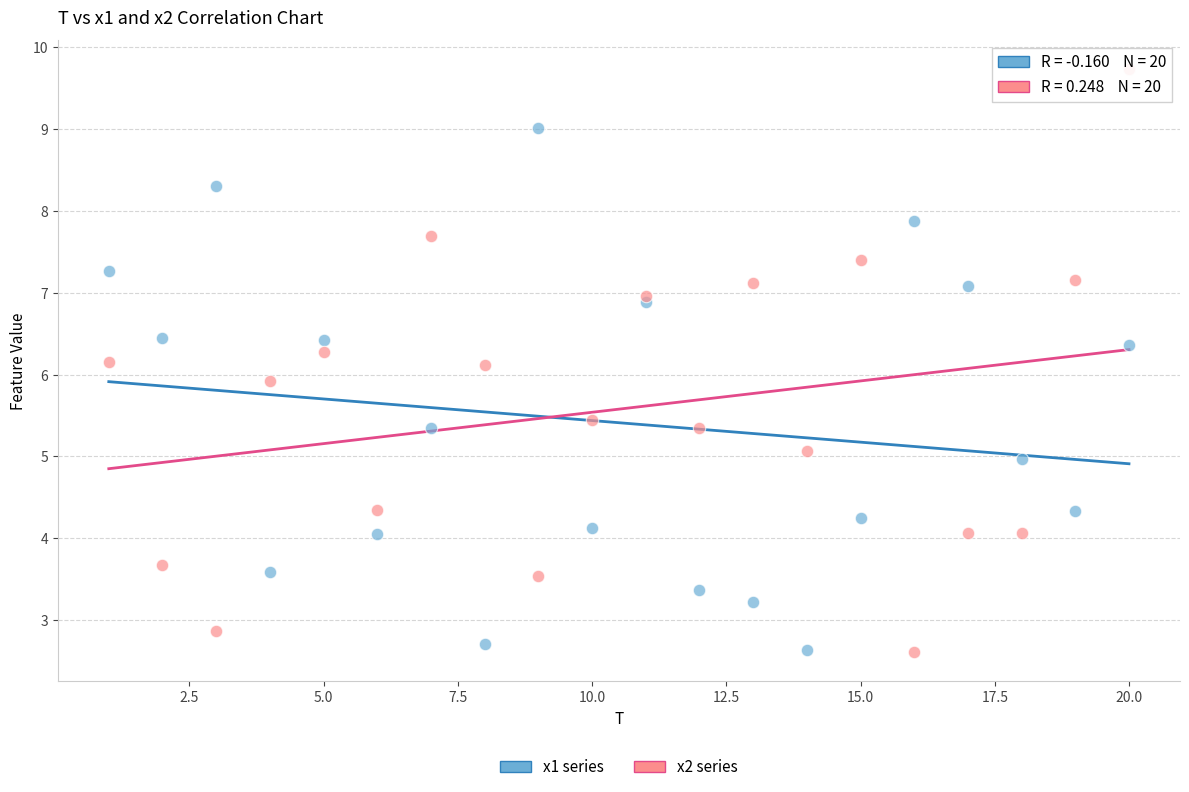

Which series has the widest spread of Y values?

x2 series